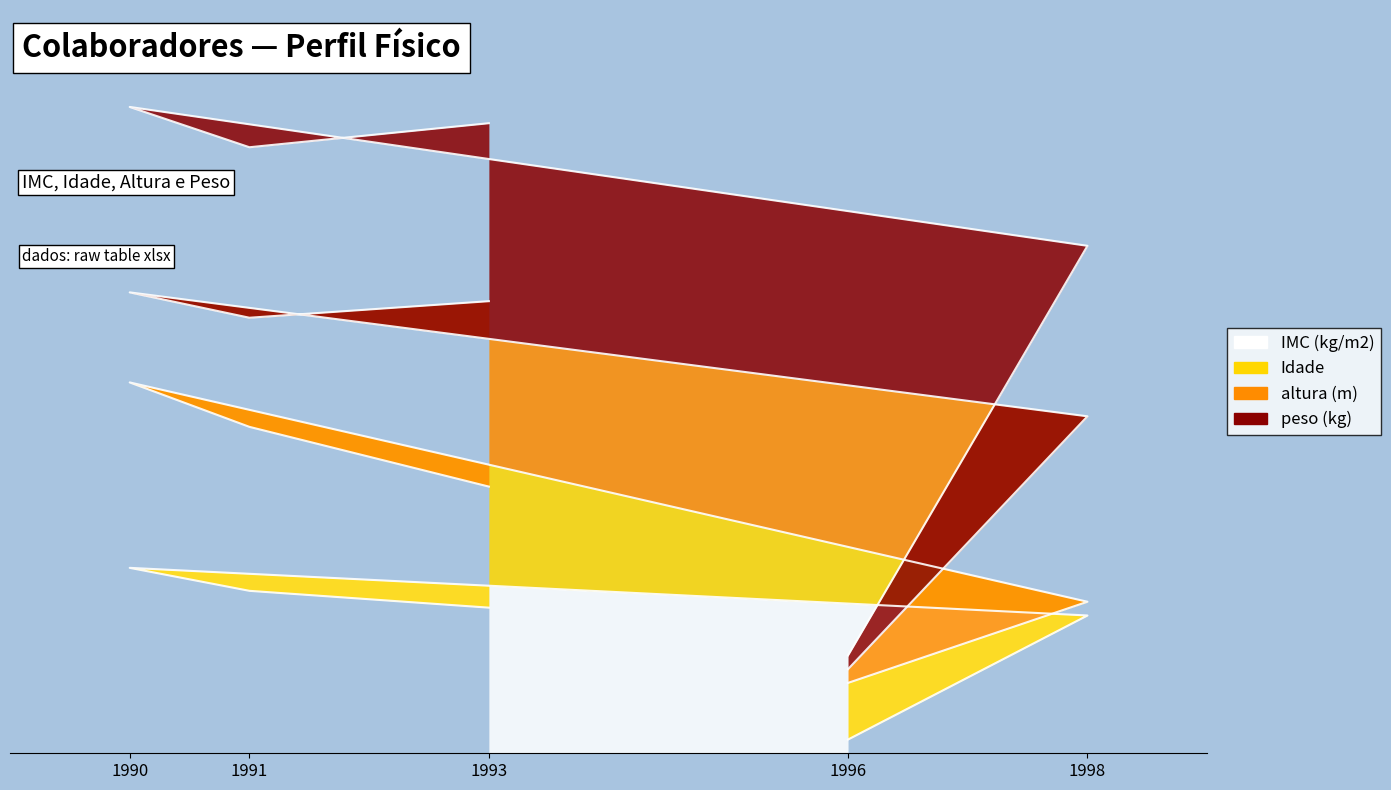

What is the average value of the peso (kg) series?

72.4